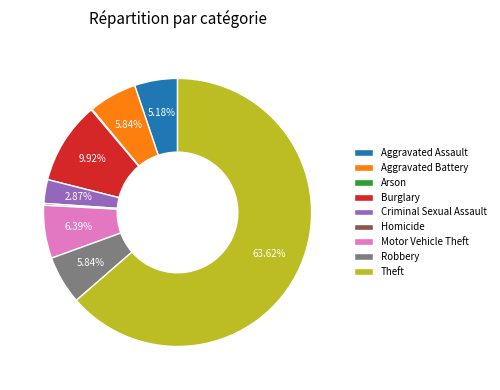

To the nearest percent, what is the average slice percentage?

11%